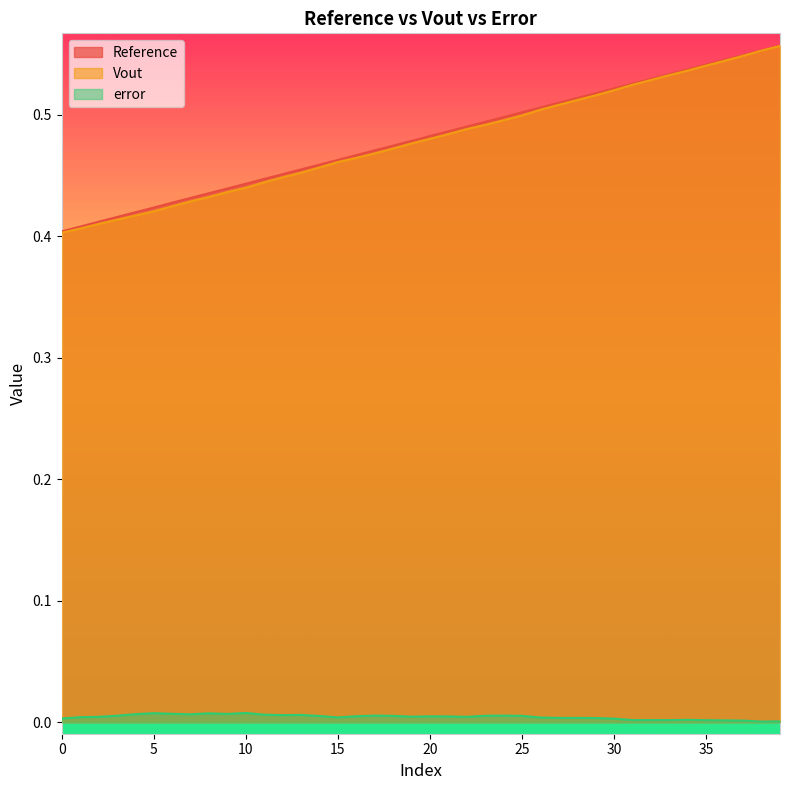

True or false: Vout and error intersect in this chart.

False